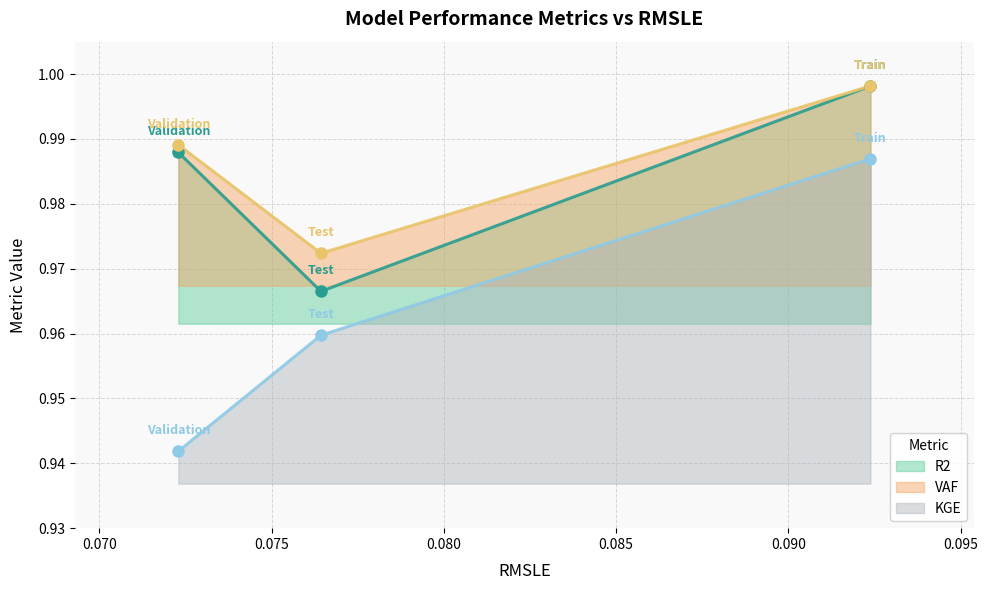

Which series has the largest range (max minus min)?

KGE